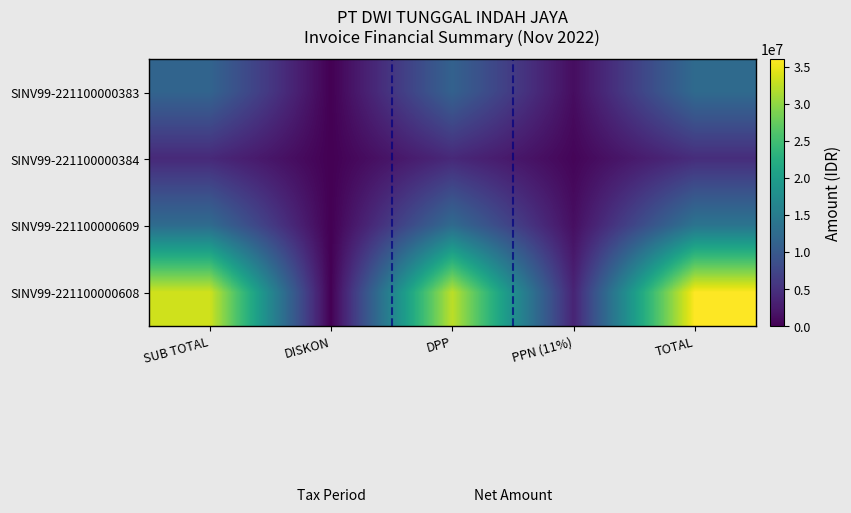

What is the total value across all series at TOTAL?

66992102.0